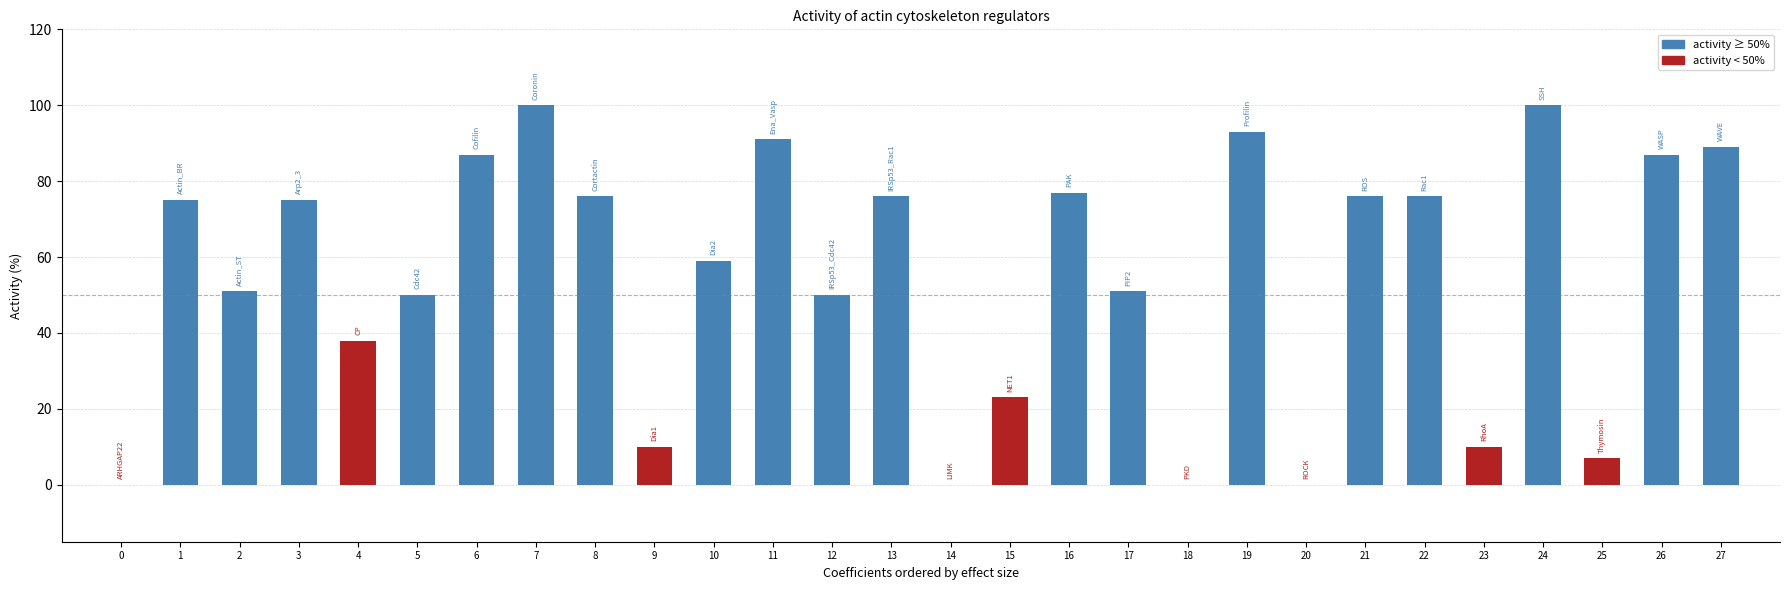

The chart shows a value of 4 at 23. True or false?

False